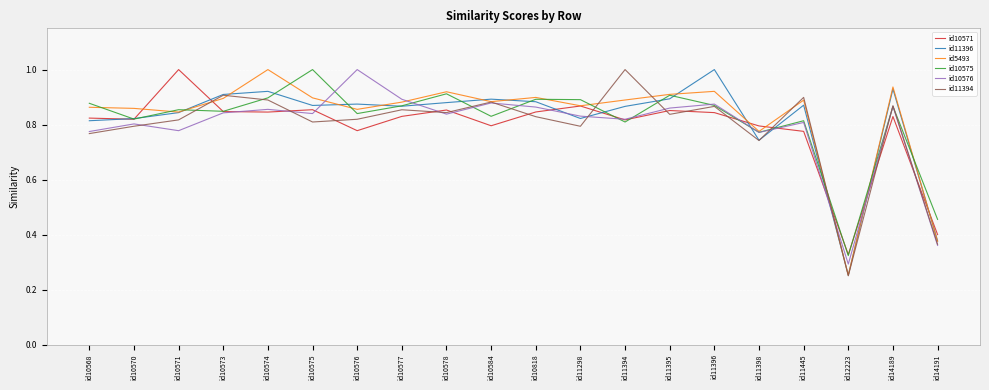

What is the highest value of the id10571 series?

1.0